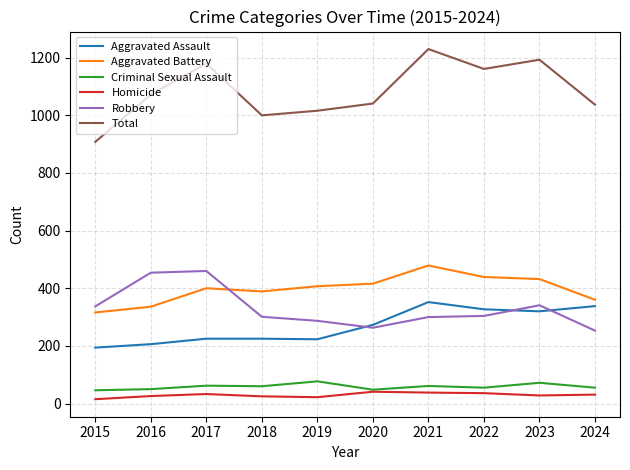

True or false: Robbery and Criminal Sexual Assault intersect in this chart.

False